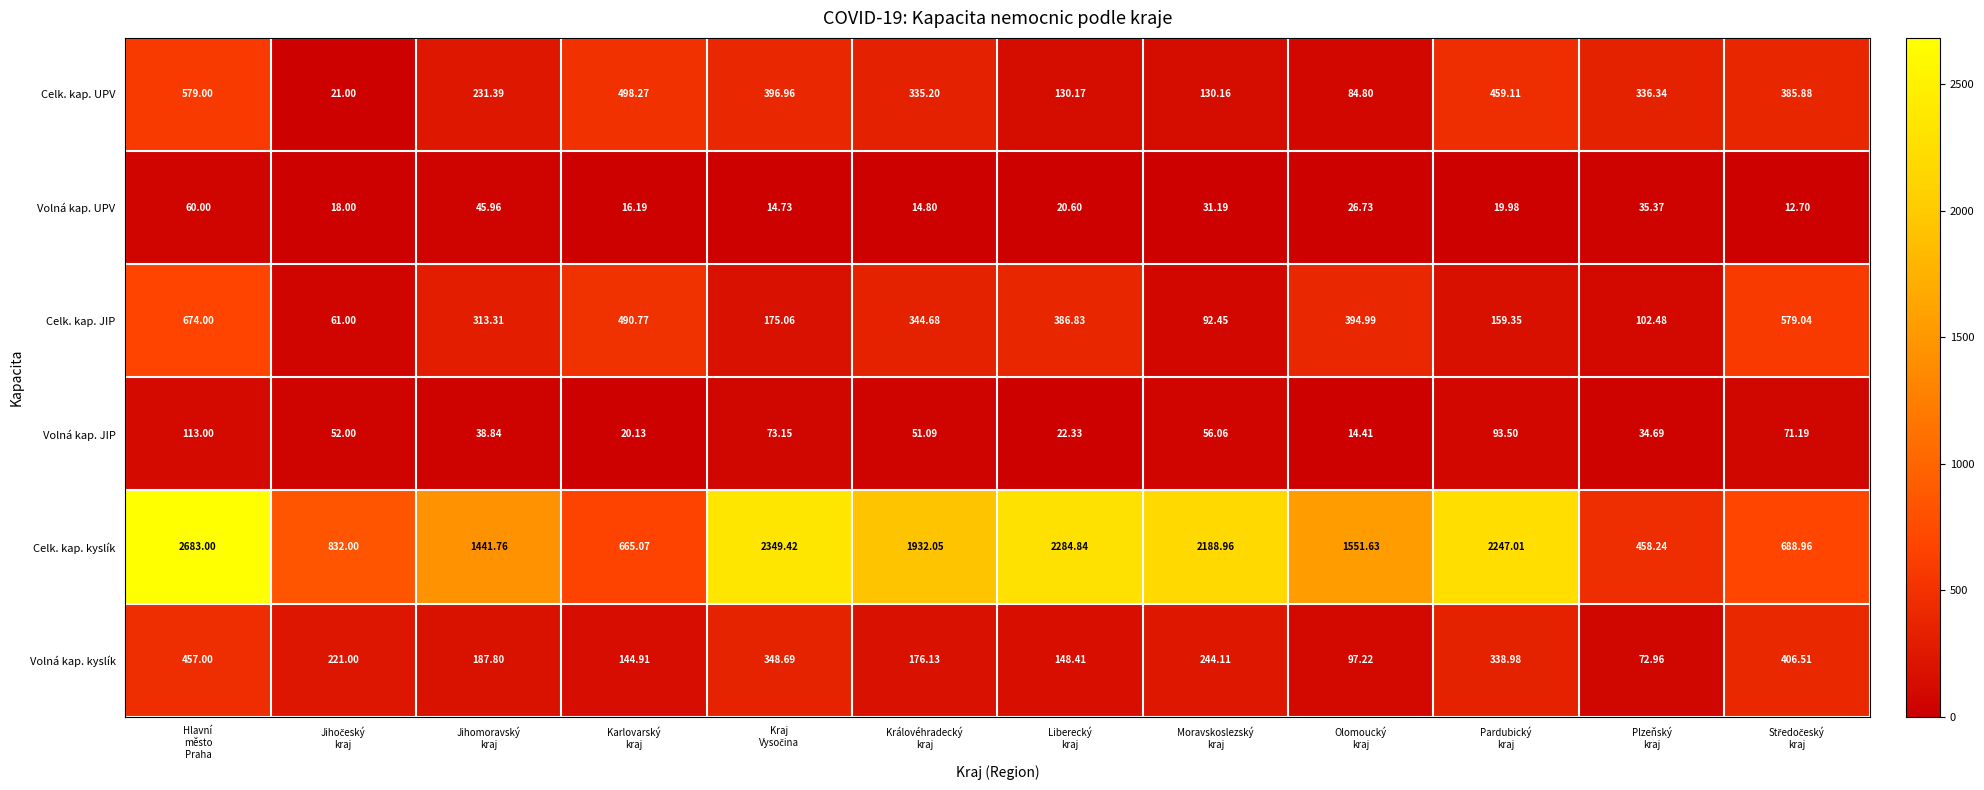

Which series has the largest range (max minus min)?

Celk. kap. kyslík